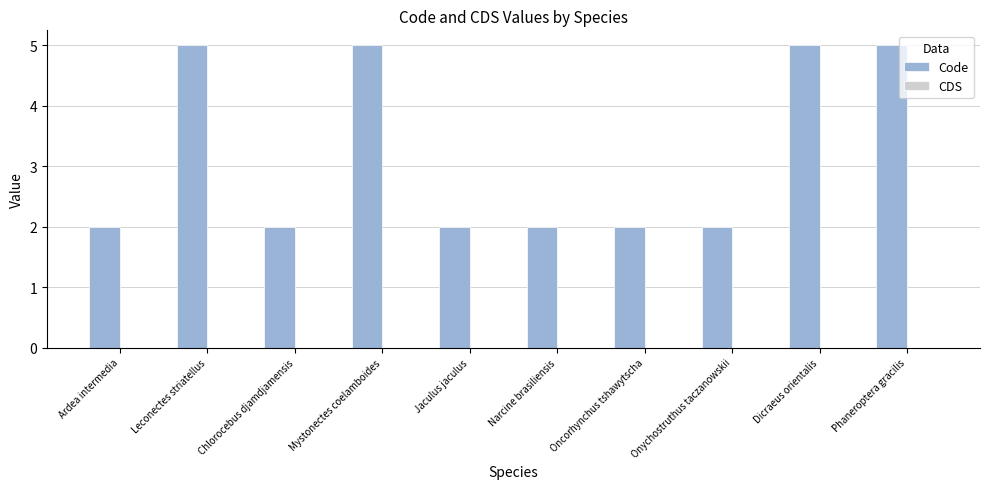

What is the ratio of the value at Oncorhynchus tshawytscha to the value at Phaneroptera gracilis?

0.4